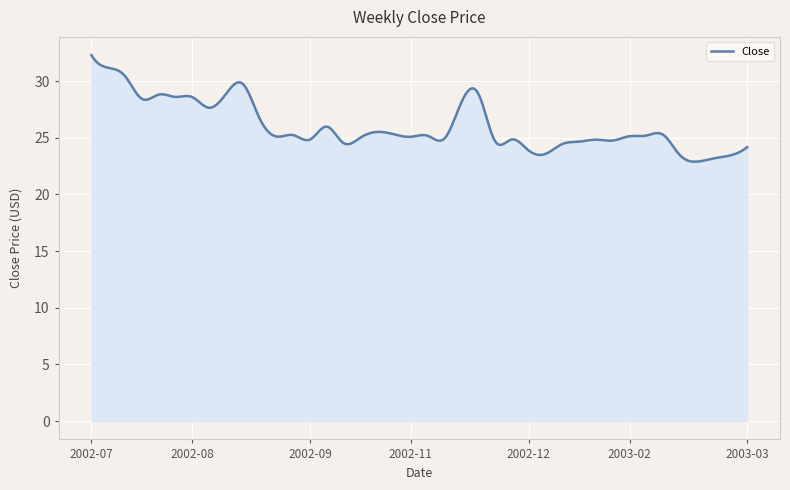

What is the minimum value shown in the chart?

22.9